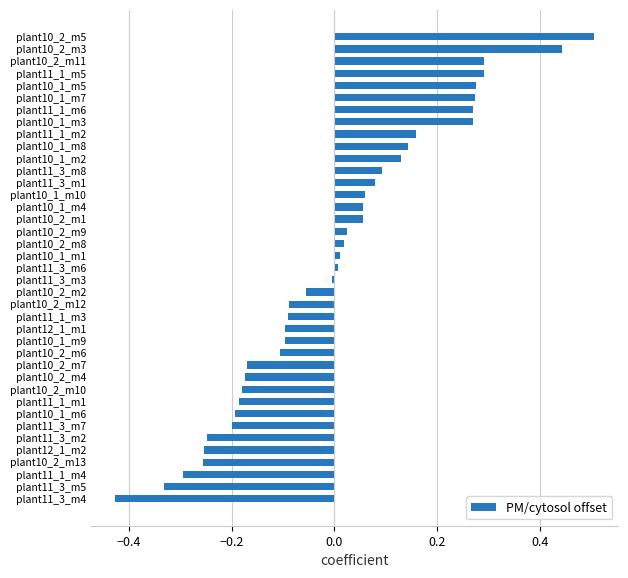

How many data points are less than 0?

19